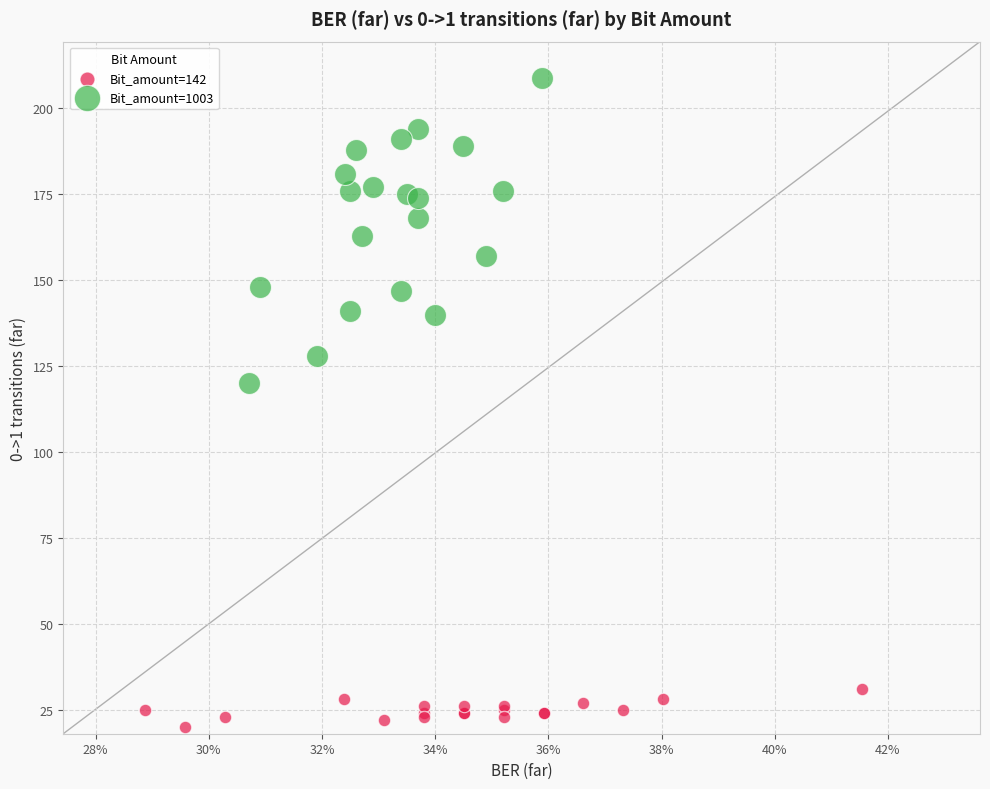

What are all the series names shown in the legend?

Bit_amount=142, Bit_amount=1003